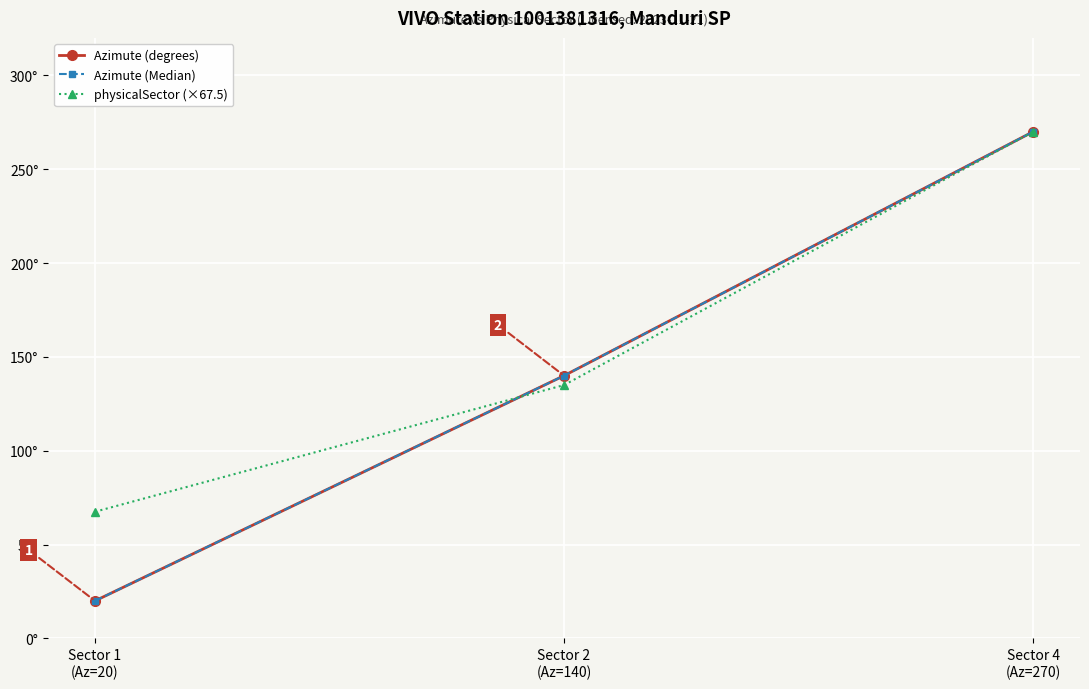

The physicalSector (×67.5) series shows 186.6 at Sector 2
(Az=140). True or false?

False